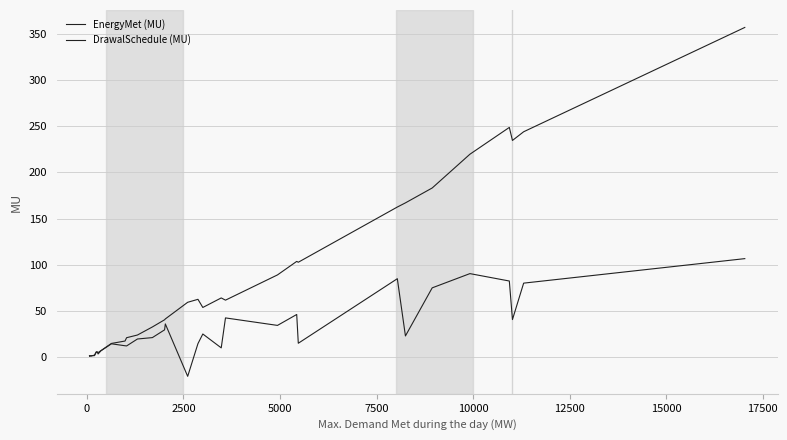

Is this an area chart (filled region under the line)?

No